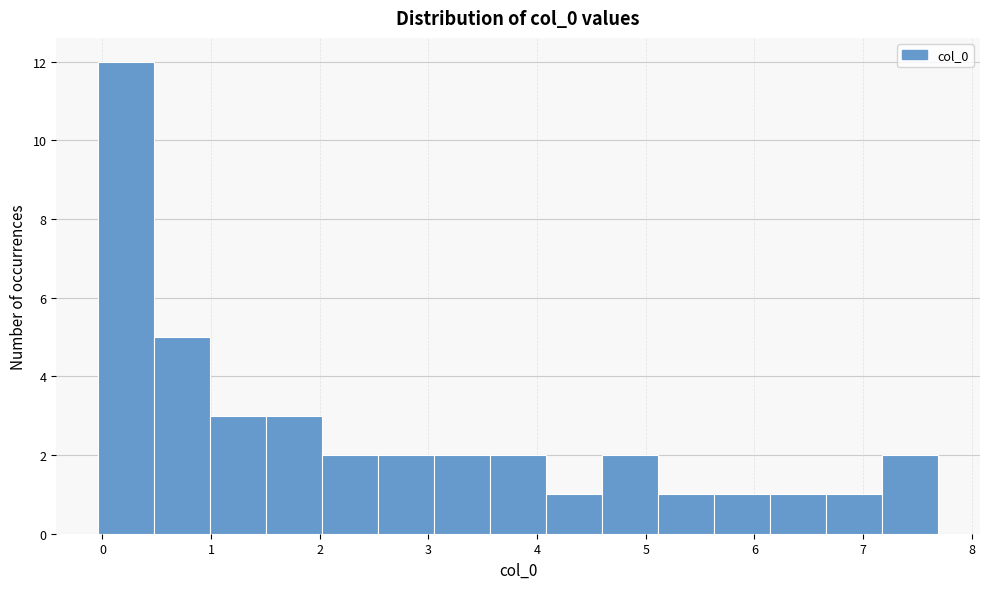

Reading left to right, transcribe this chart: for each bar, give the range it covers on the x-axis and its height. Neither the bar edges nor the heights are printed on the chart, so give them approximately, as read against the axes.

0.0 to 0.5: 12
0.5 to 1.0: 5
1.0 to 1.5: 3
1.5 to 2.0: 3
2.0 to 2.5: 2
2.5 to 3.1: 2
3.1 to 3.6: 2
3.6 to 4.1: 2
4.1 to 4.6: 1
4.6 to 5.1: 2
5.1 to 5.6: 1
5.6 to 6.1: 1
6.1 to 6.7: 1
6.7 to 7.2: 1
7.2 to 7.7: 2